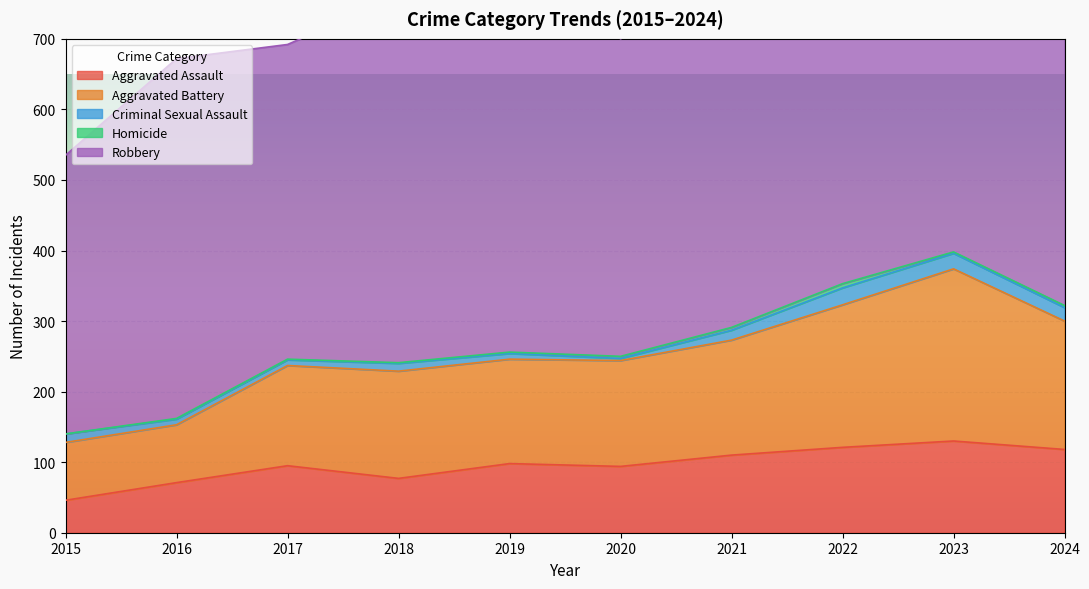

Rank the series by their maximum value, from lowest to highest.

Homicide, Criminal Sexual Assault, Aggravated Assault, Aggravated Battery, Robbery